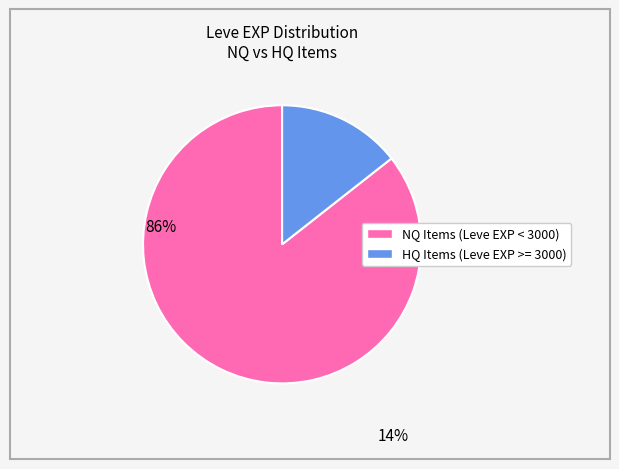

Count the number of slices in the pie.

2